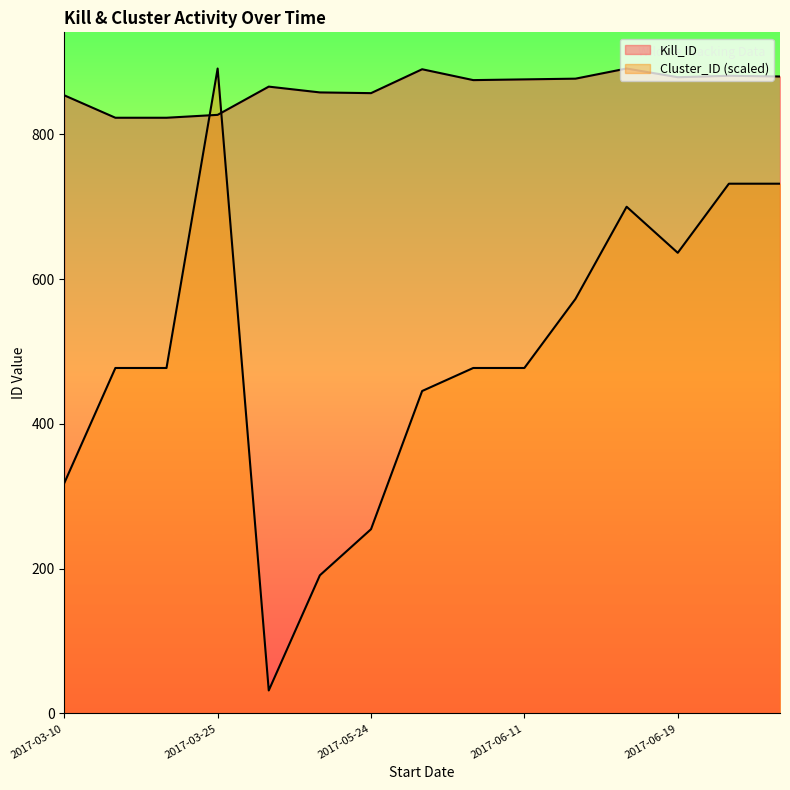

Read the Kill_ID value at 2017-06-21.

880.0